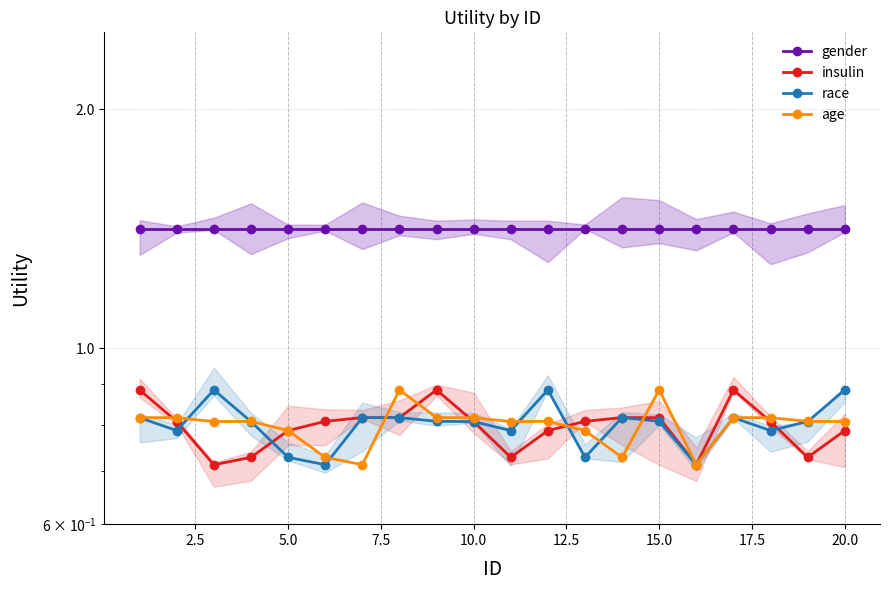

Does the chart display data point markers on the line(s)?

Yes